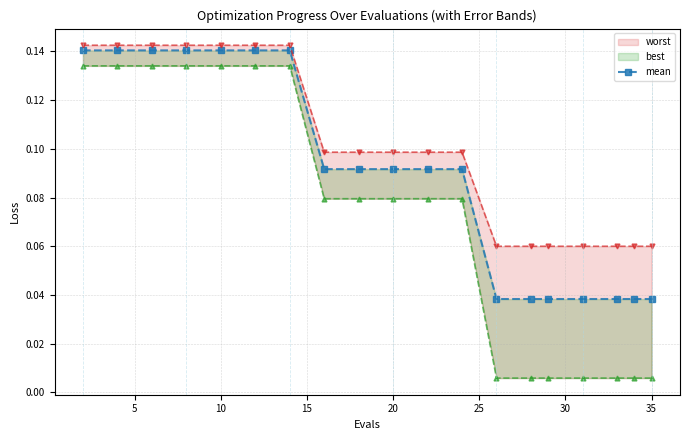

How many data points does each series have?

19